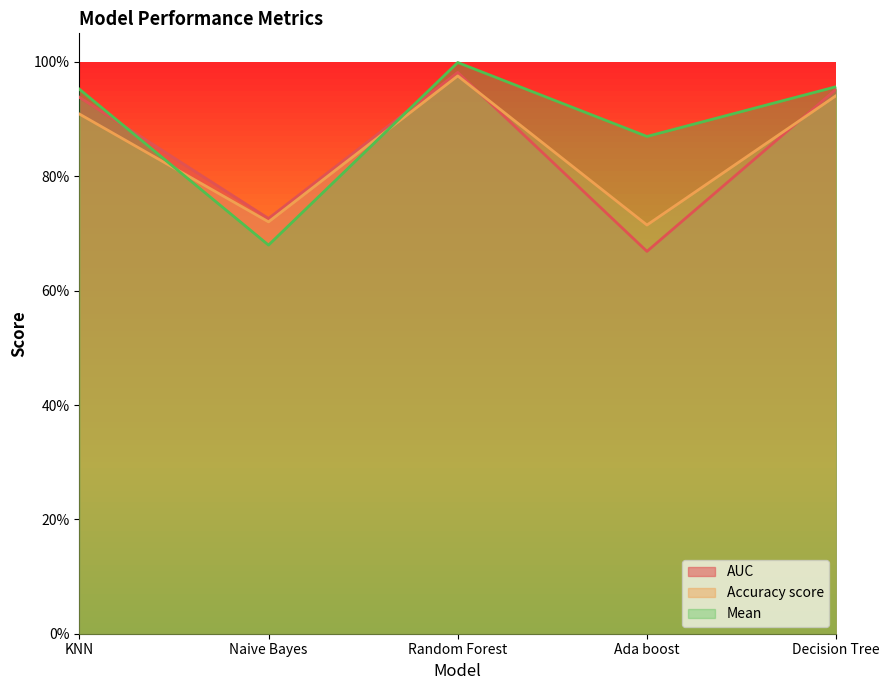

Does the chart display data point markers on the line(s)?

No